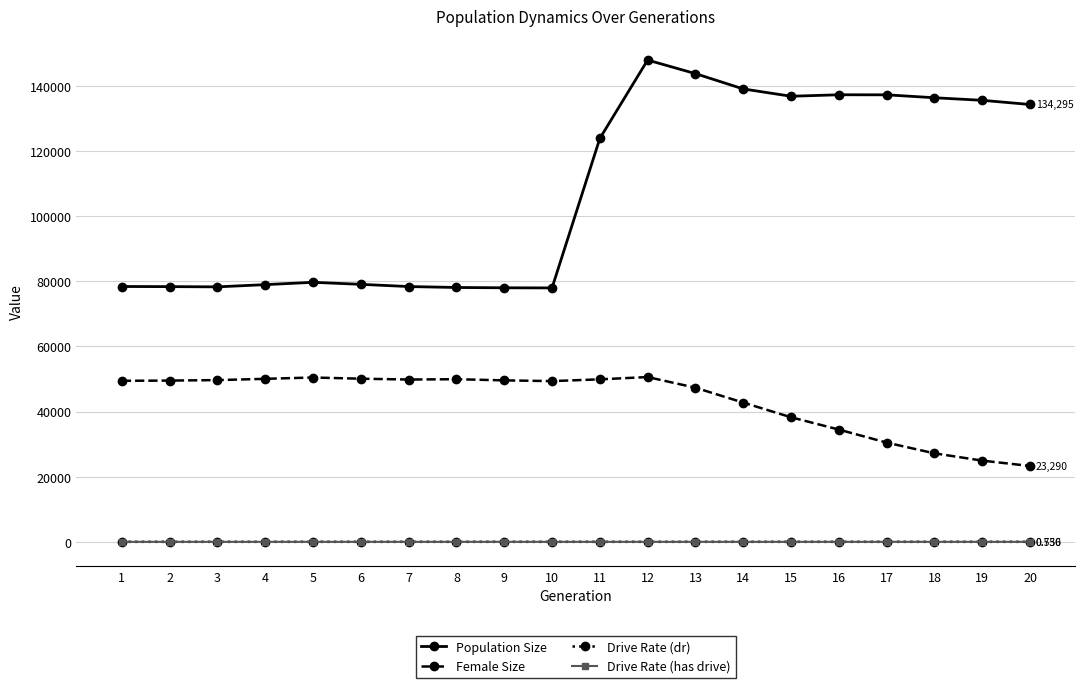

How many values in the Drive Rate (dr) series exceed 0?

10